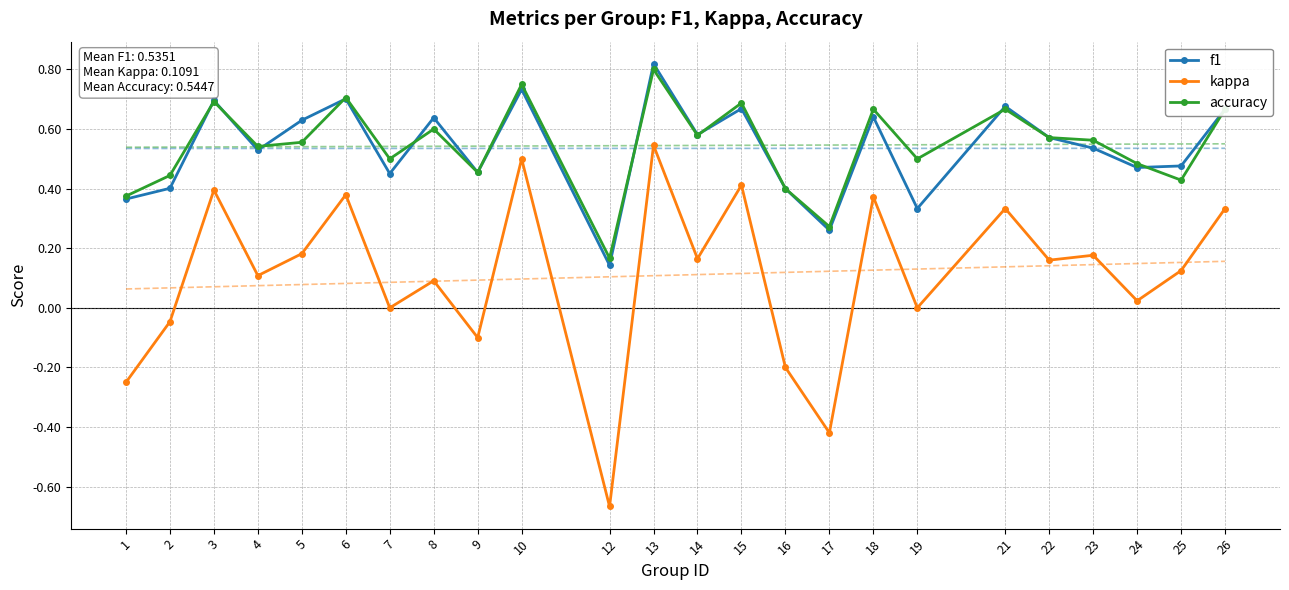

What is the total value across all series at 4?

2.3